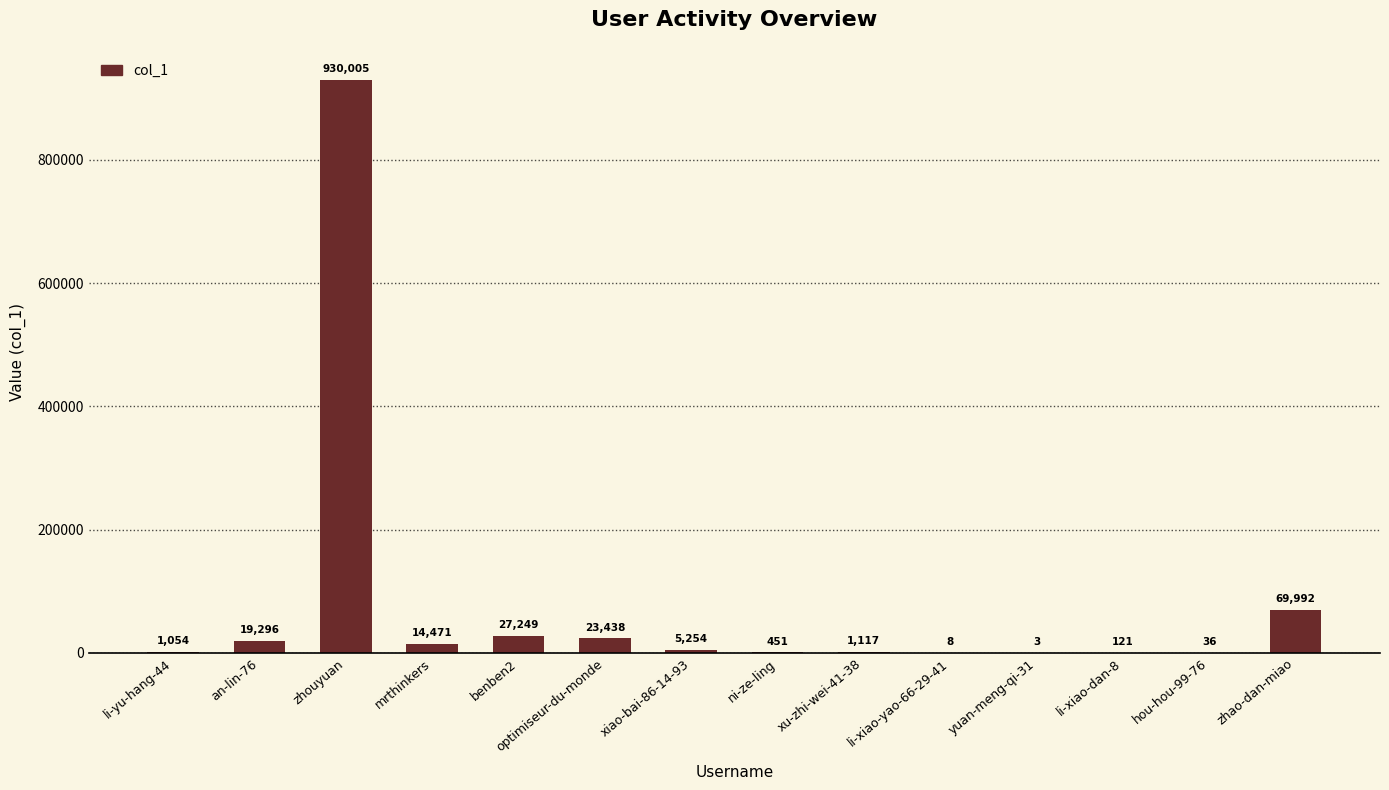

What is the change in value from xiao-bai-86-14-93 to li-xiao-yao-66-29-41?

-5246